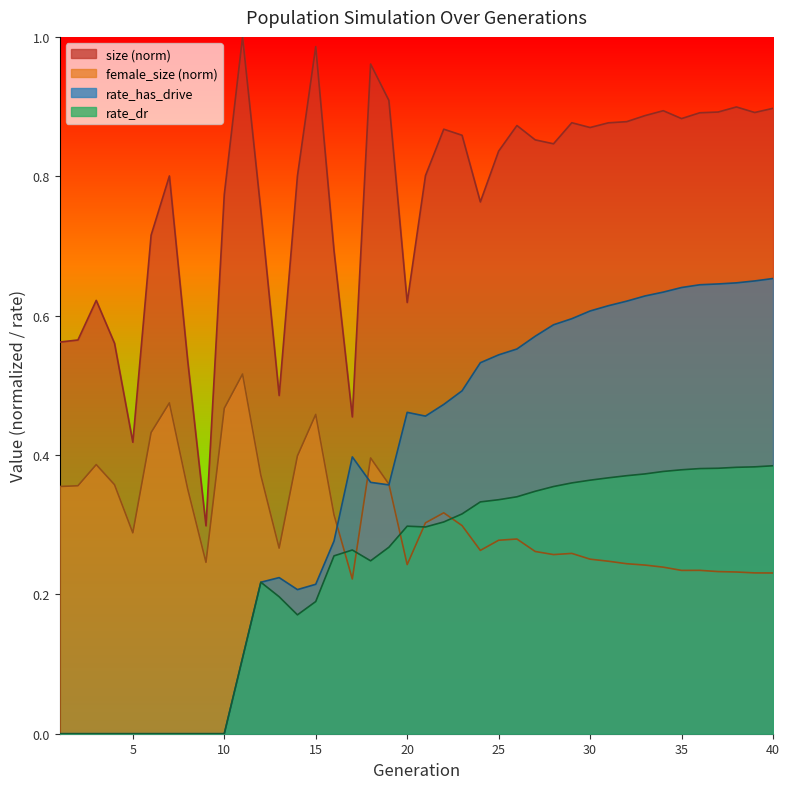

True or false: size and rate_has_drive cross at least once.

False